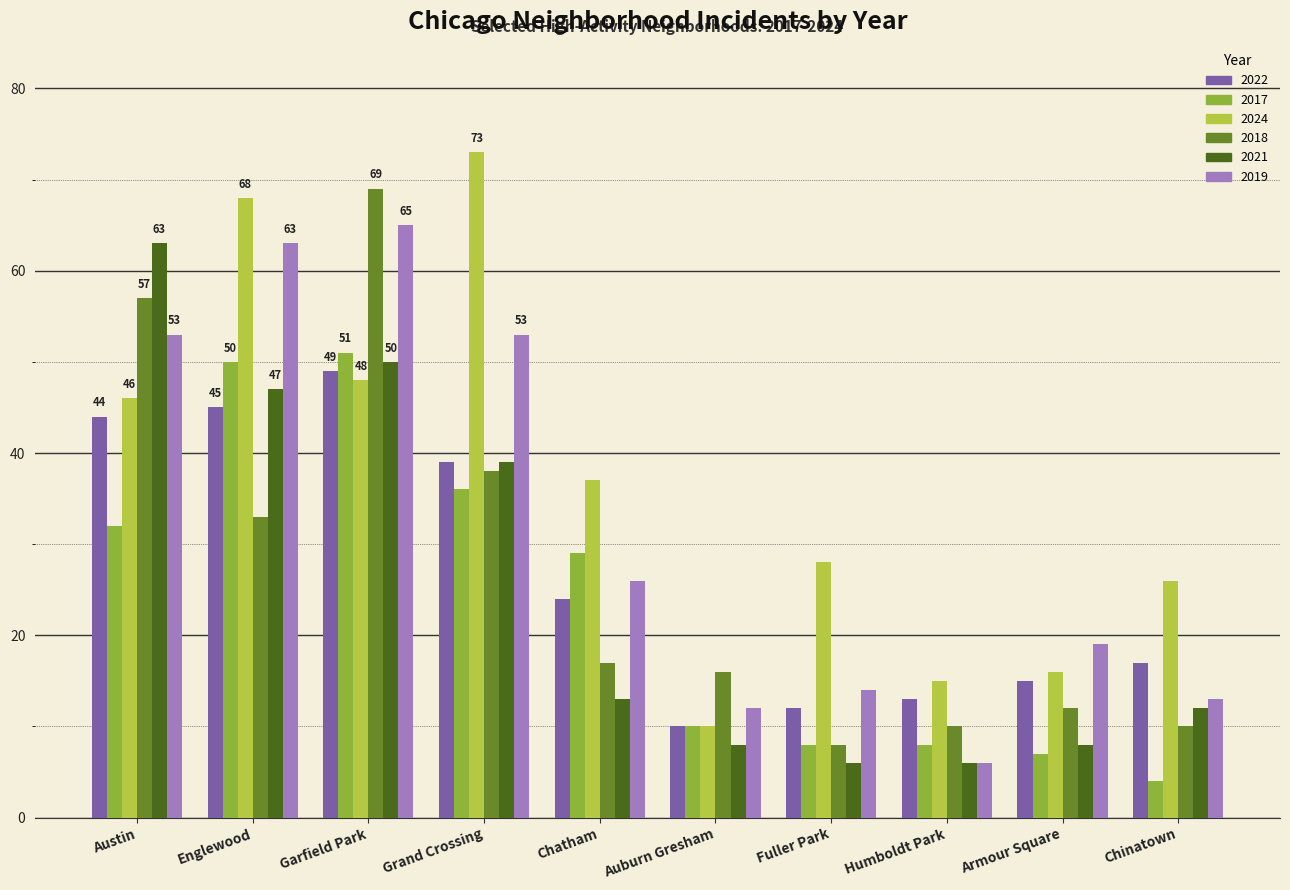

What value does the 2017 series have at Chinatown, to the nearest 5?

5